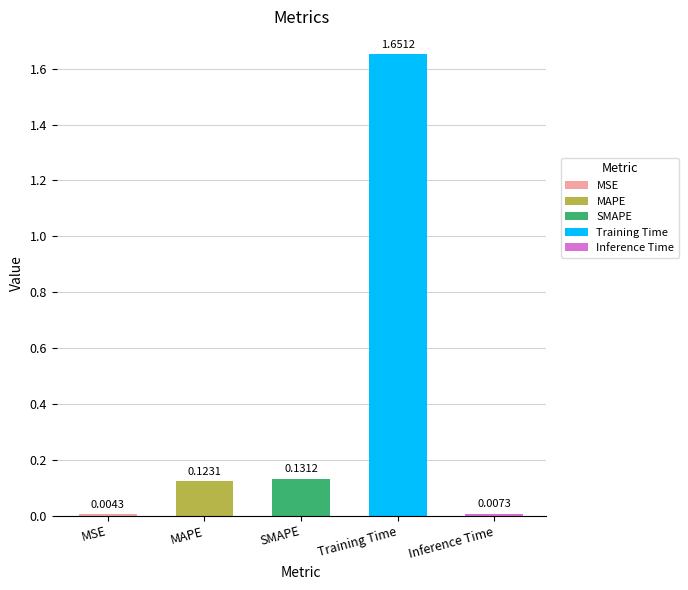

Which category has the highest value across all series?

Training Time